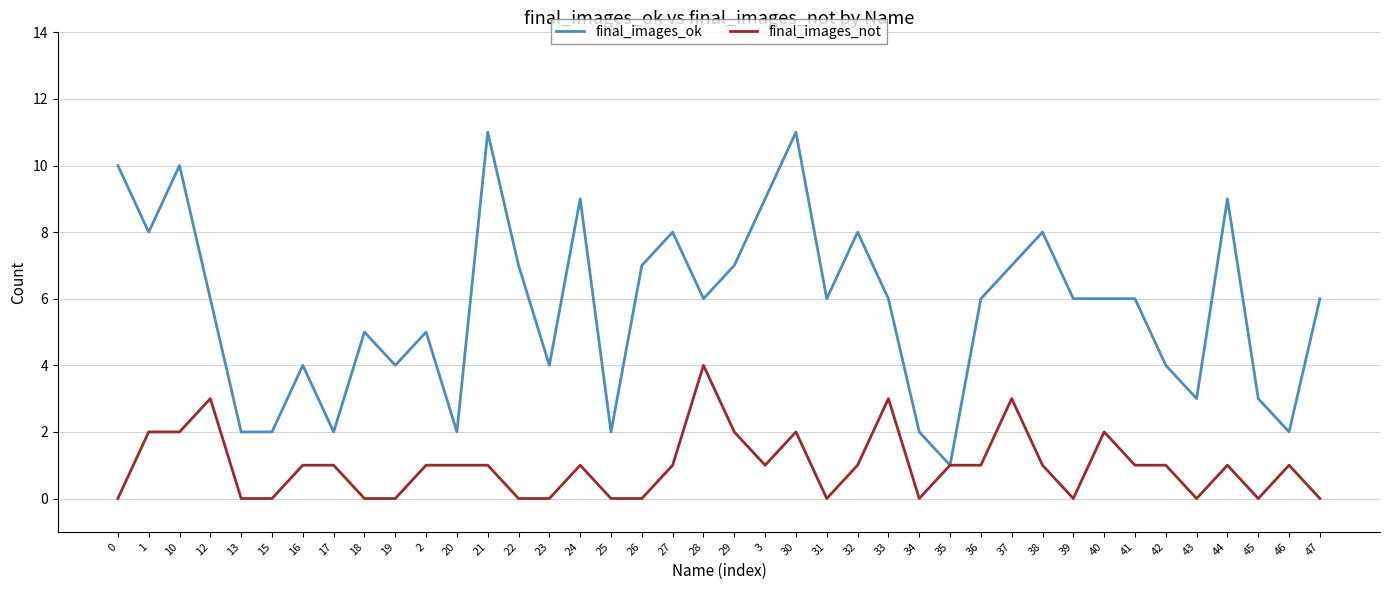

What is the difference between the final_images_ok values at 17 and 45?

1